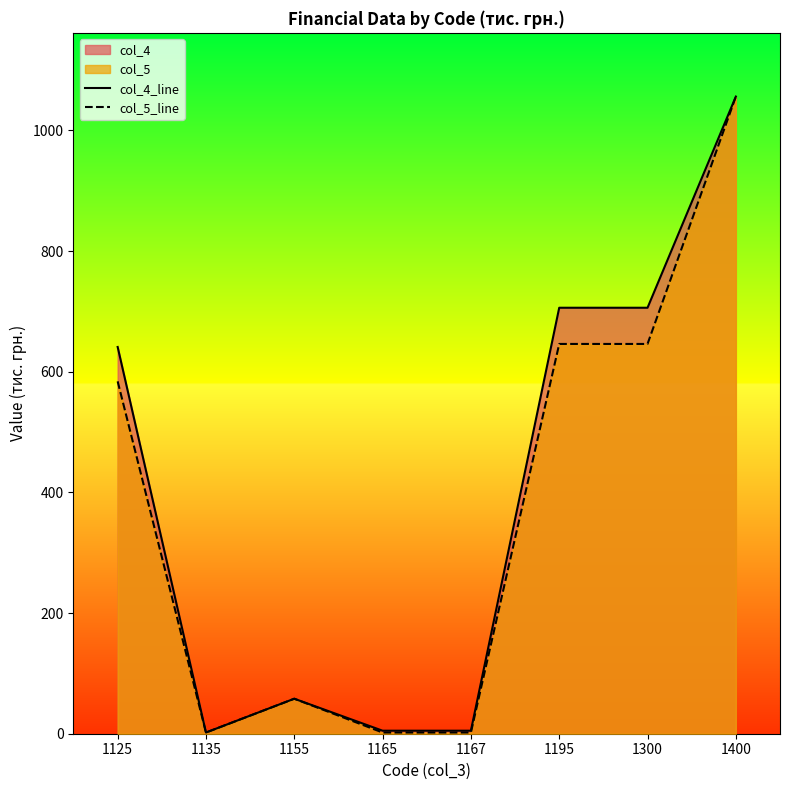

True or false: col_5_line and col_4_line cross at least once.

False